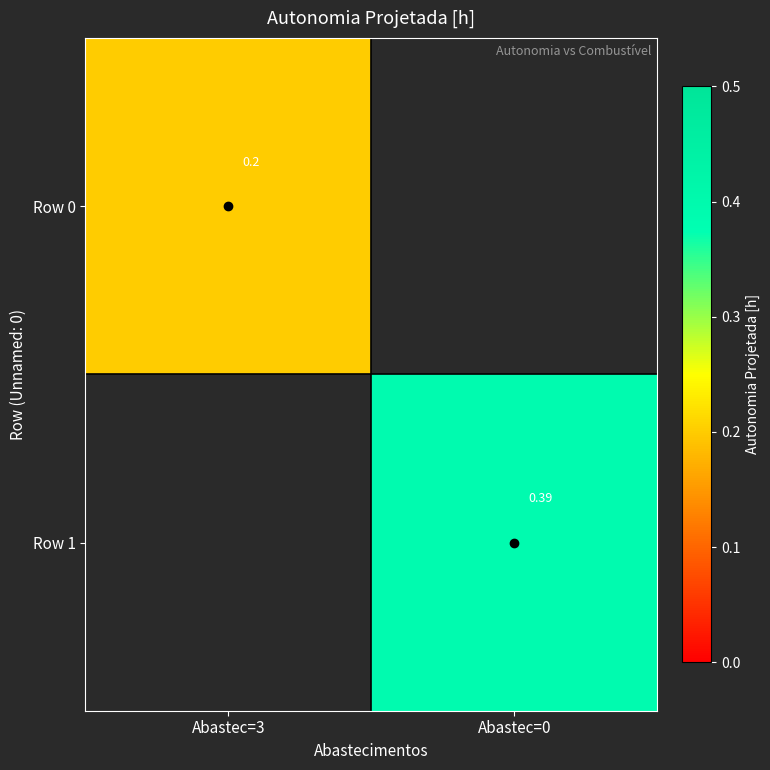

Rank the series at Abastec=3 from highest to lowest value.

Row 0, Row 1